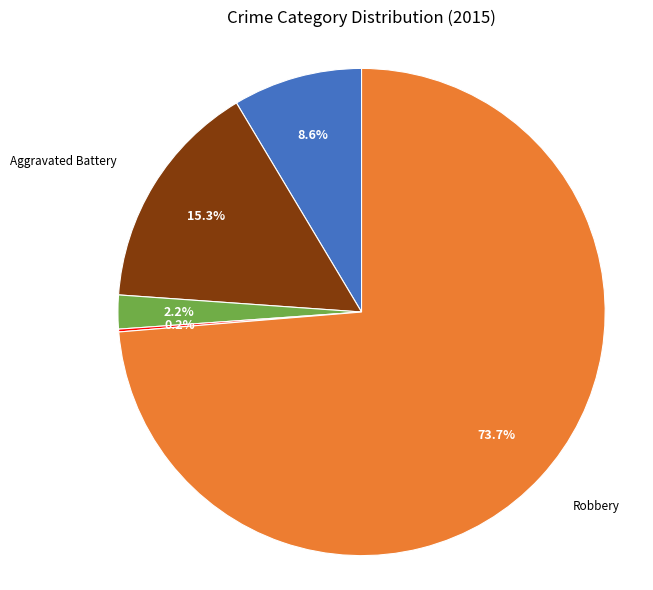

Does any single category account for the majority?

Yes